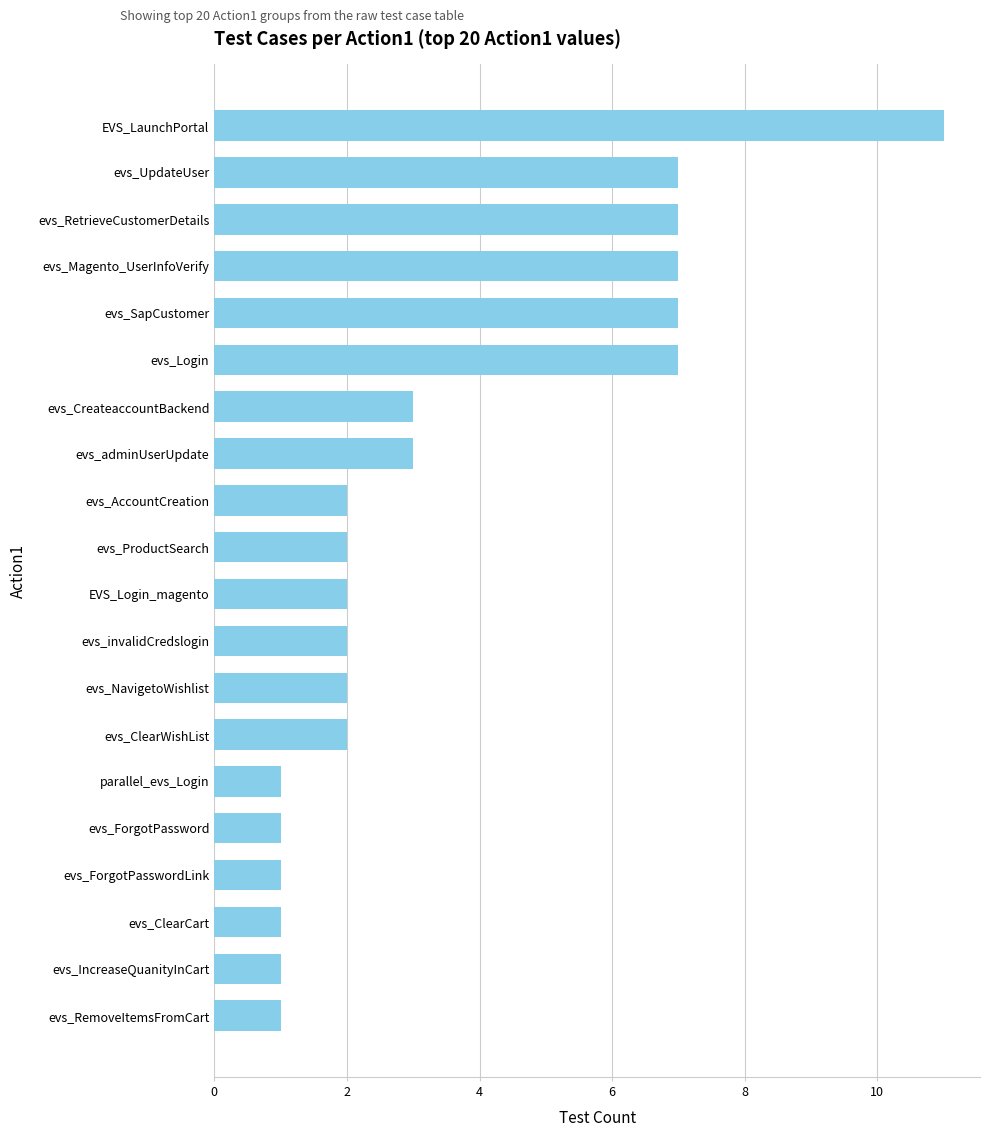

How many values are between 1 and 7?

19